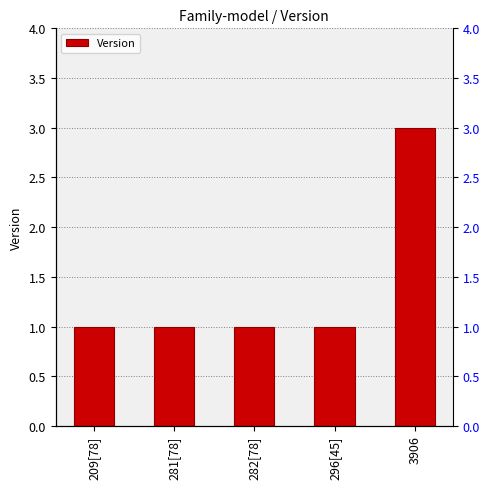

List the labels in order of value, smallest first.

209[78], 281[78], 282[78], 296[45], 3906